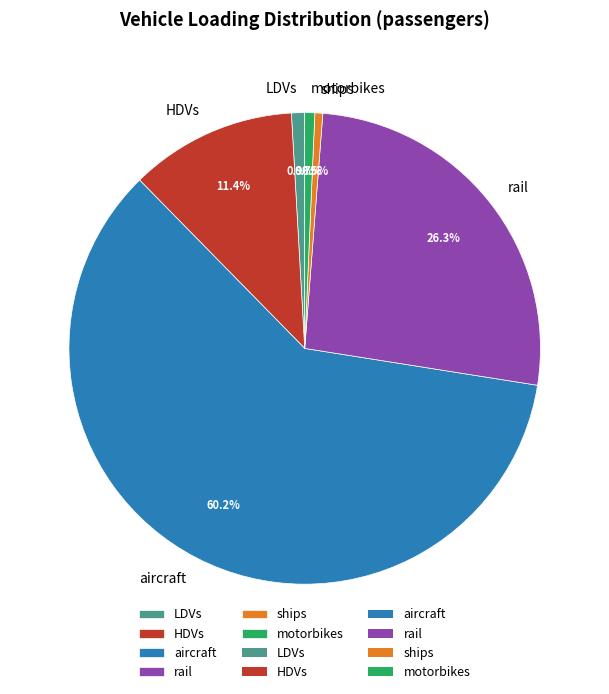

Combined, what portion of the pie is ships and aircraft?

60.7%